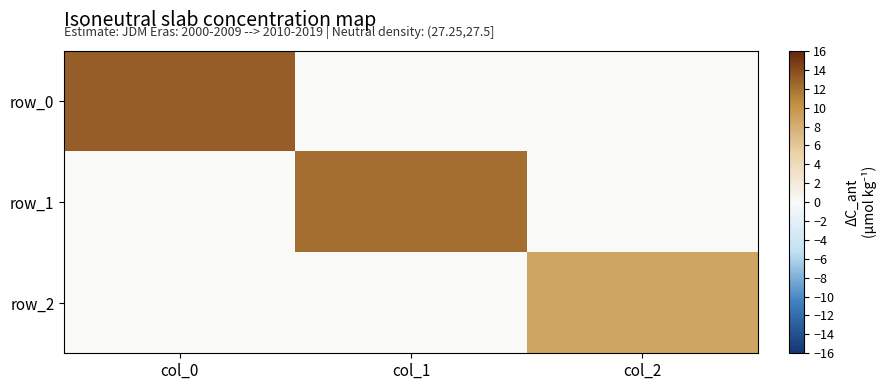

The value of row_1 at col_1 is 19.3. True or false?

False